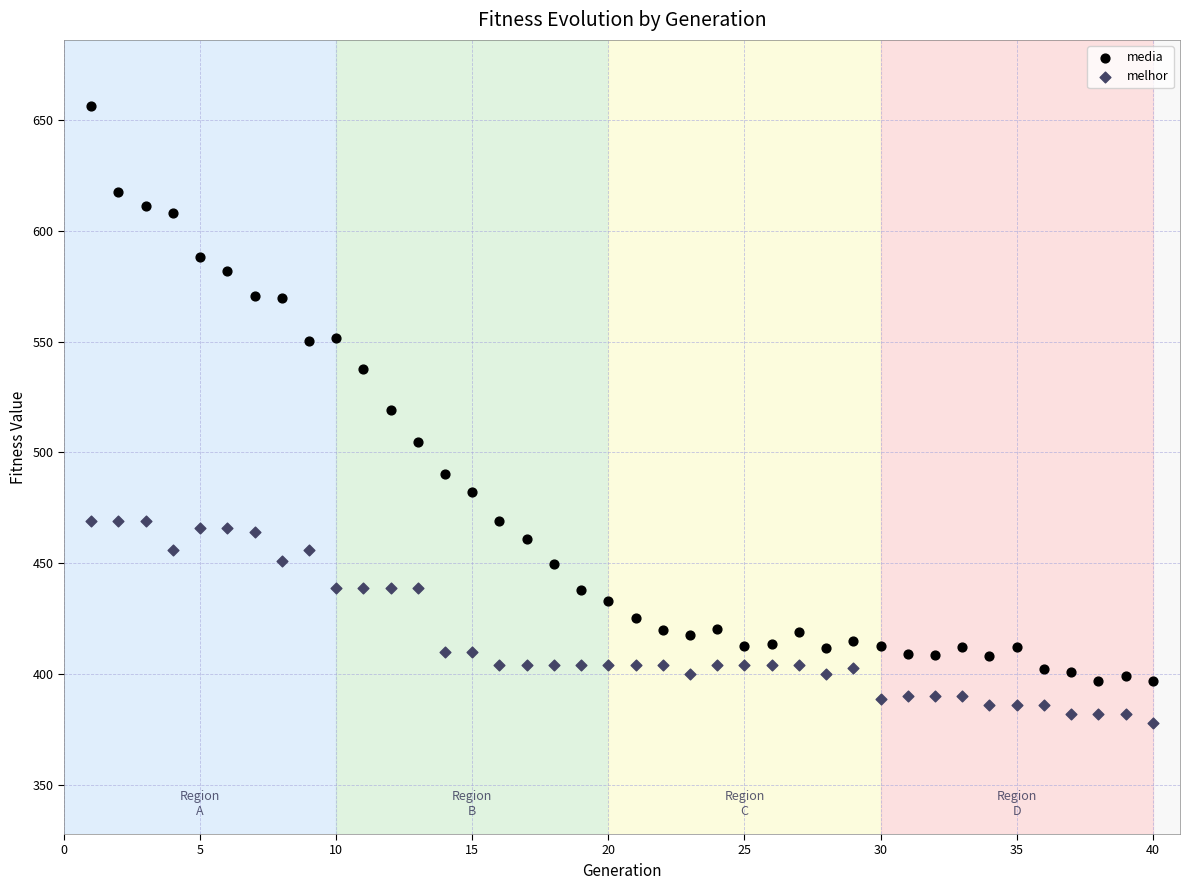

Across all data points, what is the range of Y values (max minus min)?

278.0